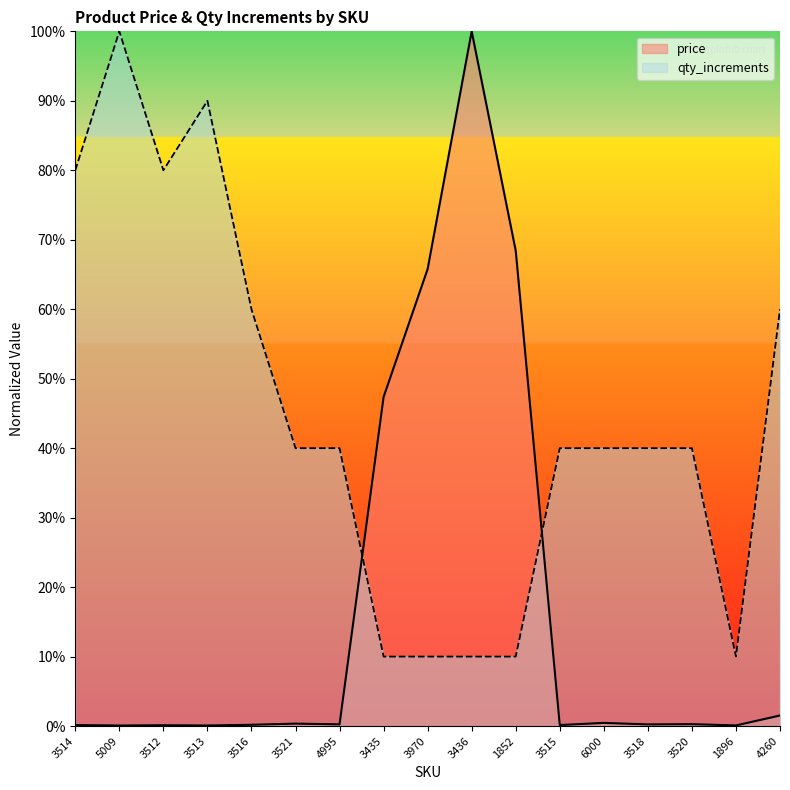

How many times do price and qty_increments cross each other?

2